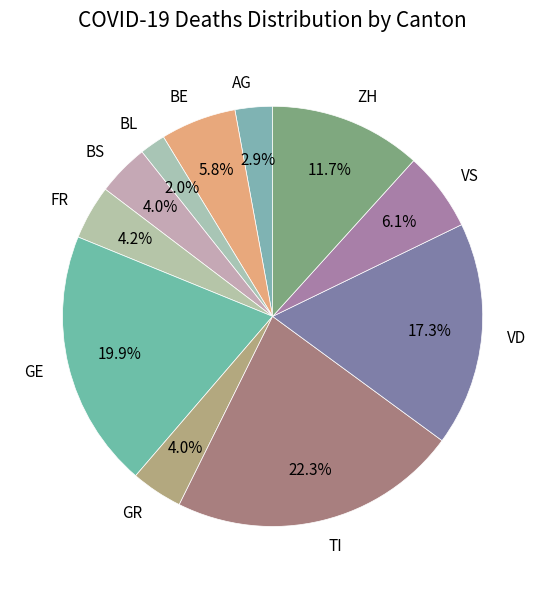

Count the number of slices in the pie.

11